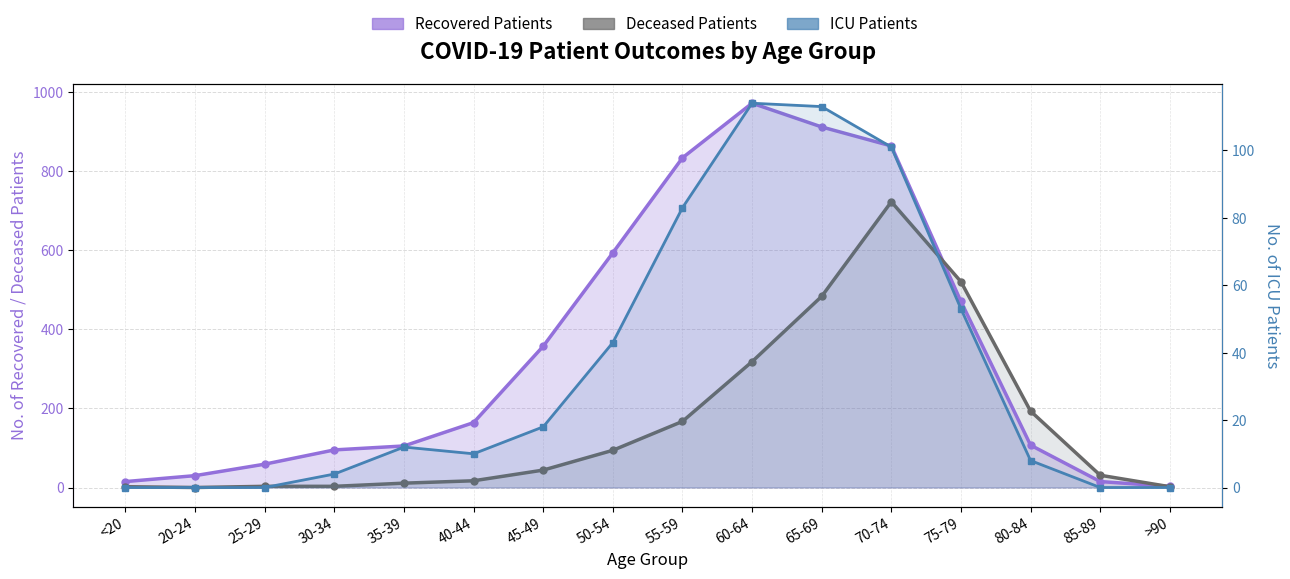

Rank the series at 60-64 from highest to lowest value.

recovered_patients_line, deceased_patients_line, patients_in_icu_line